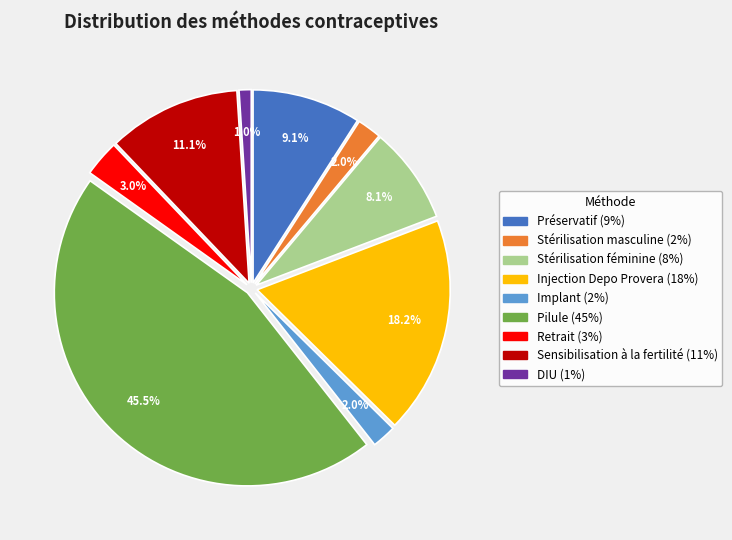

Does Implant account for over 50% of the chart?

No